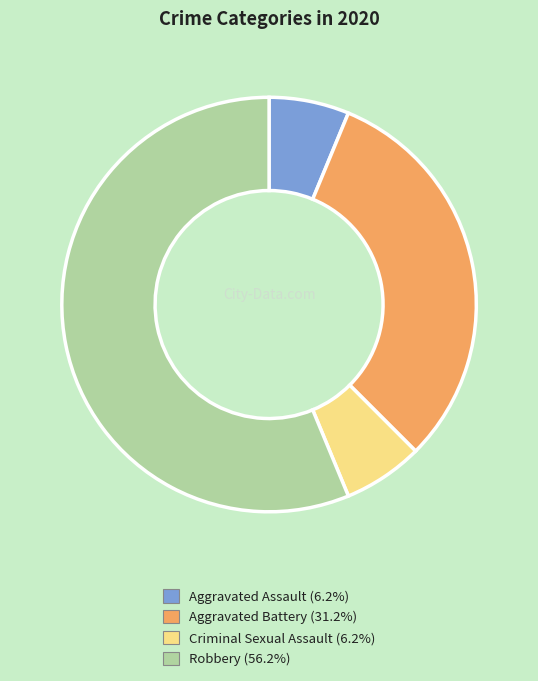

Count the number of slices in the pie.

4